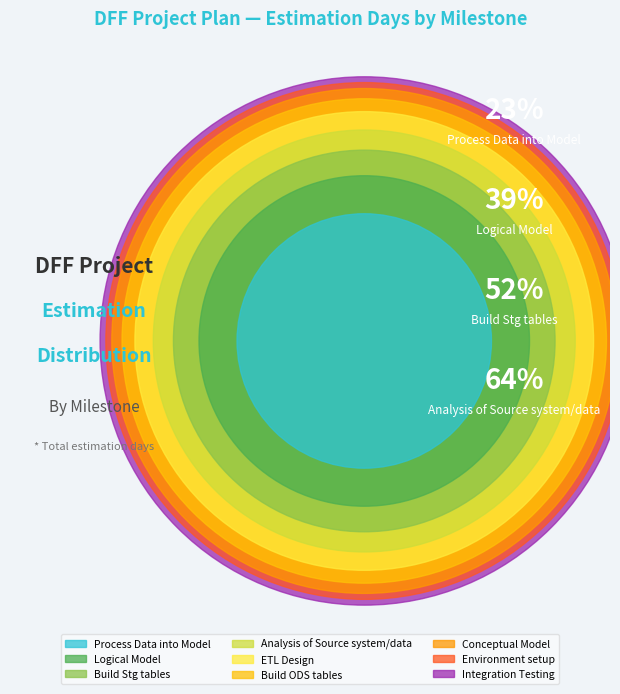

To the nearest percent, what is the average slice percentage?

11%